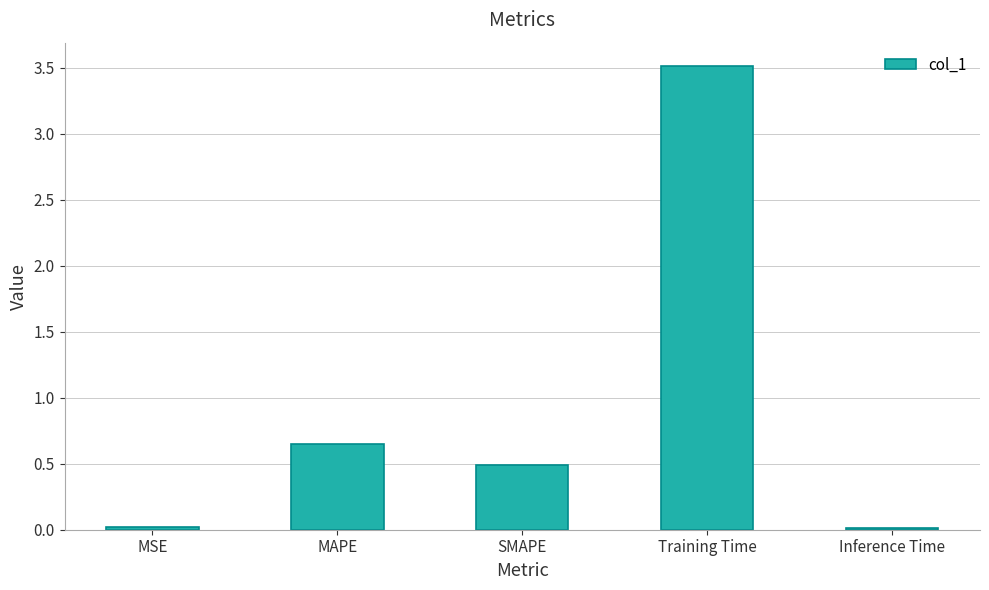

The value at MSE is 0.0. True or false?

True